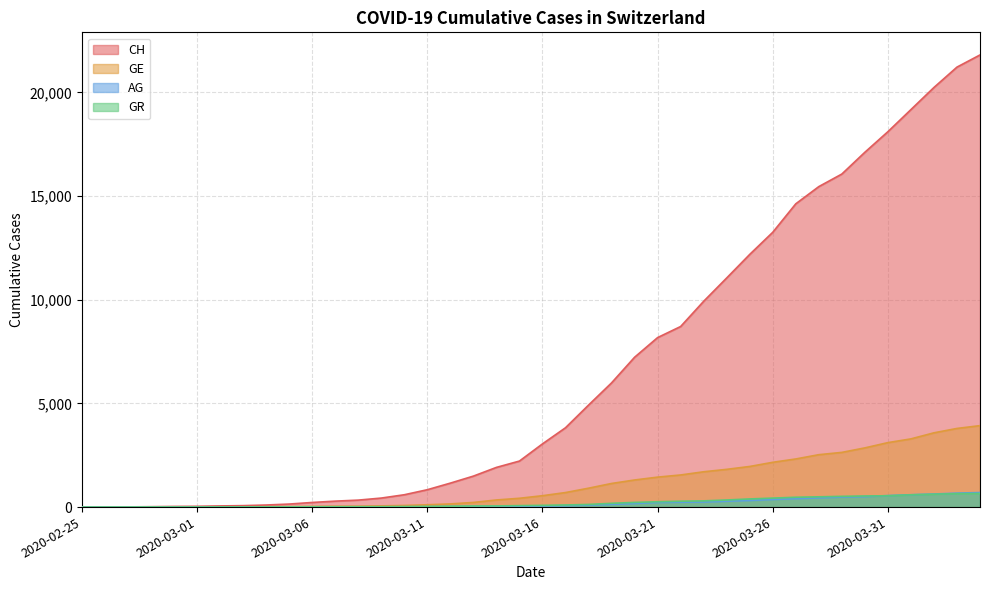

Does the chart display data point markers on the line(s)?

No